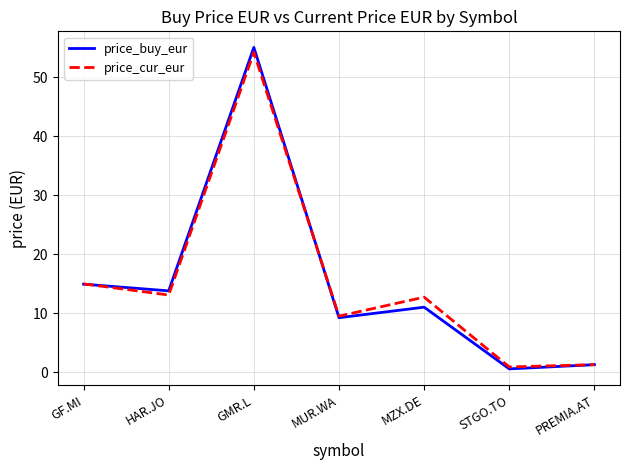

How many lines are shown in the chart?

2